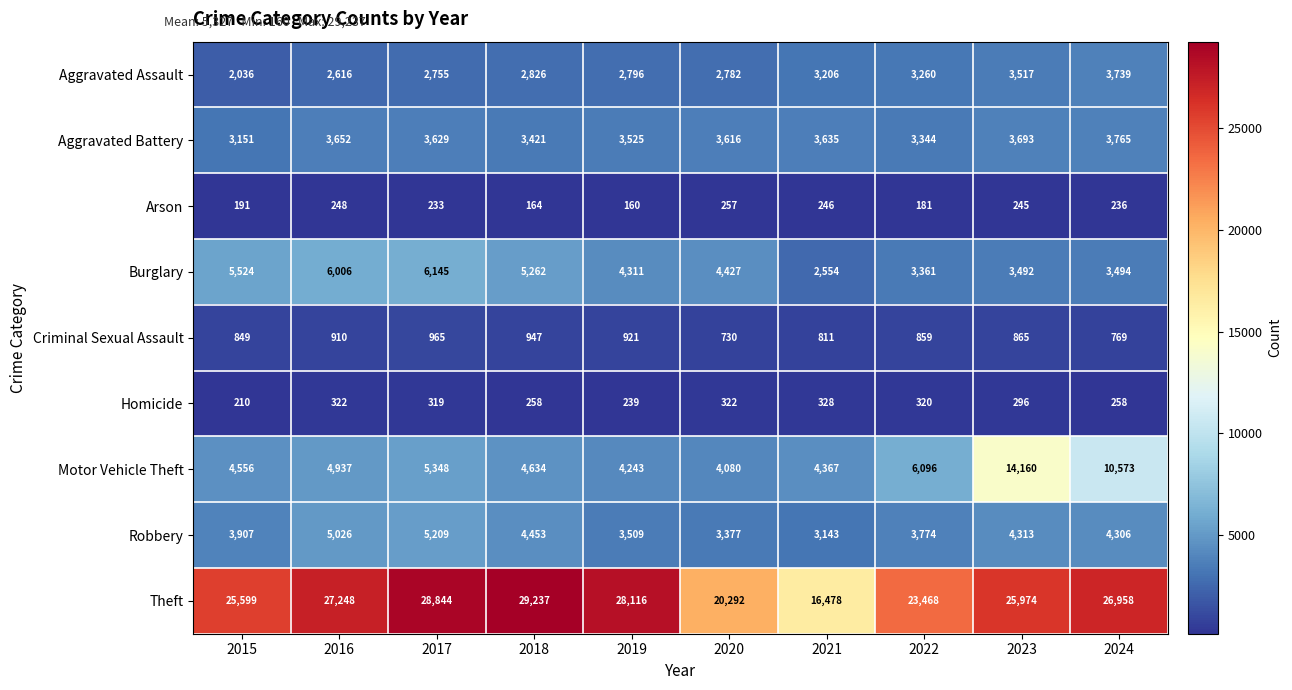

What is the difference between the Motor Vehicle Theft values at 2020 and 2023?

10080